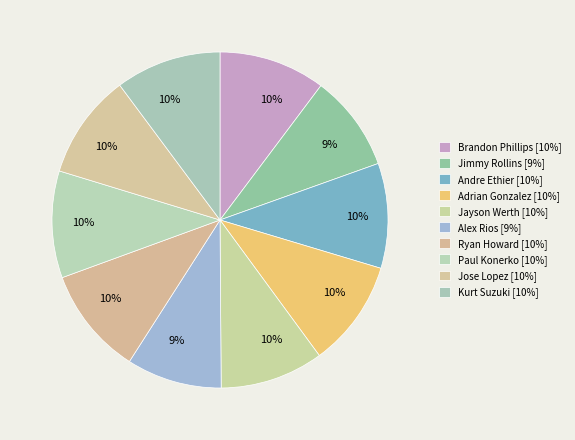

Is there any slice that represents more than half of the pie?

No